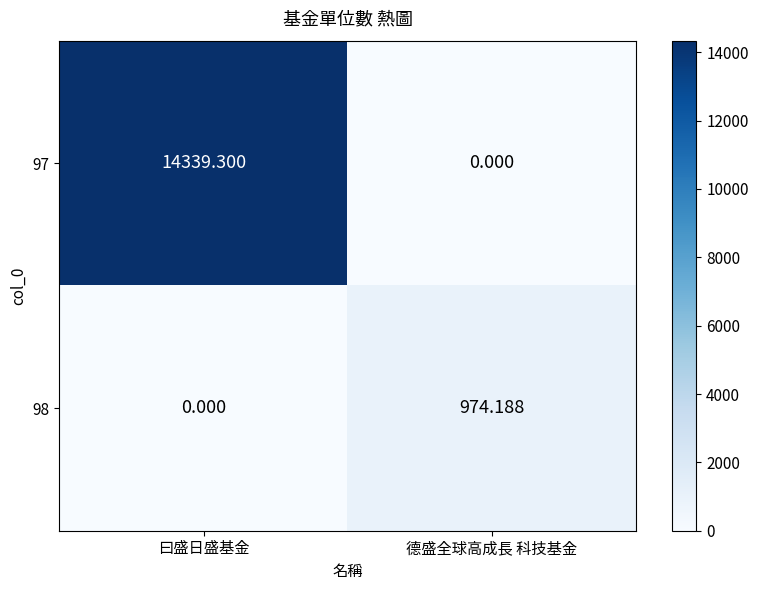

Which category has the highest value in the 97 series?

曰盛日盛基金